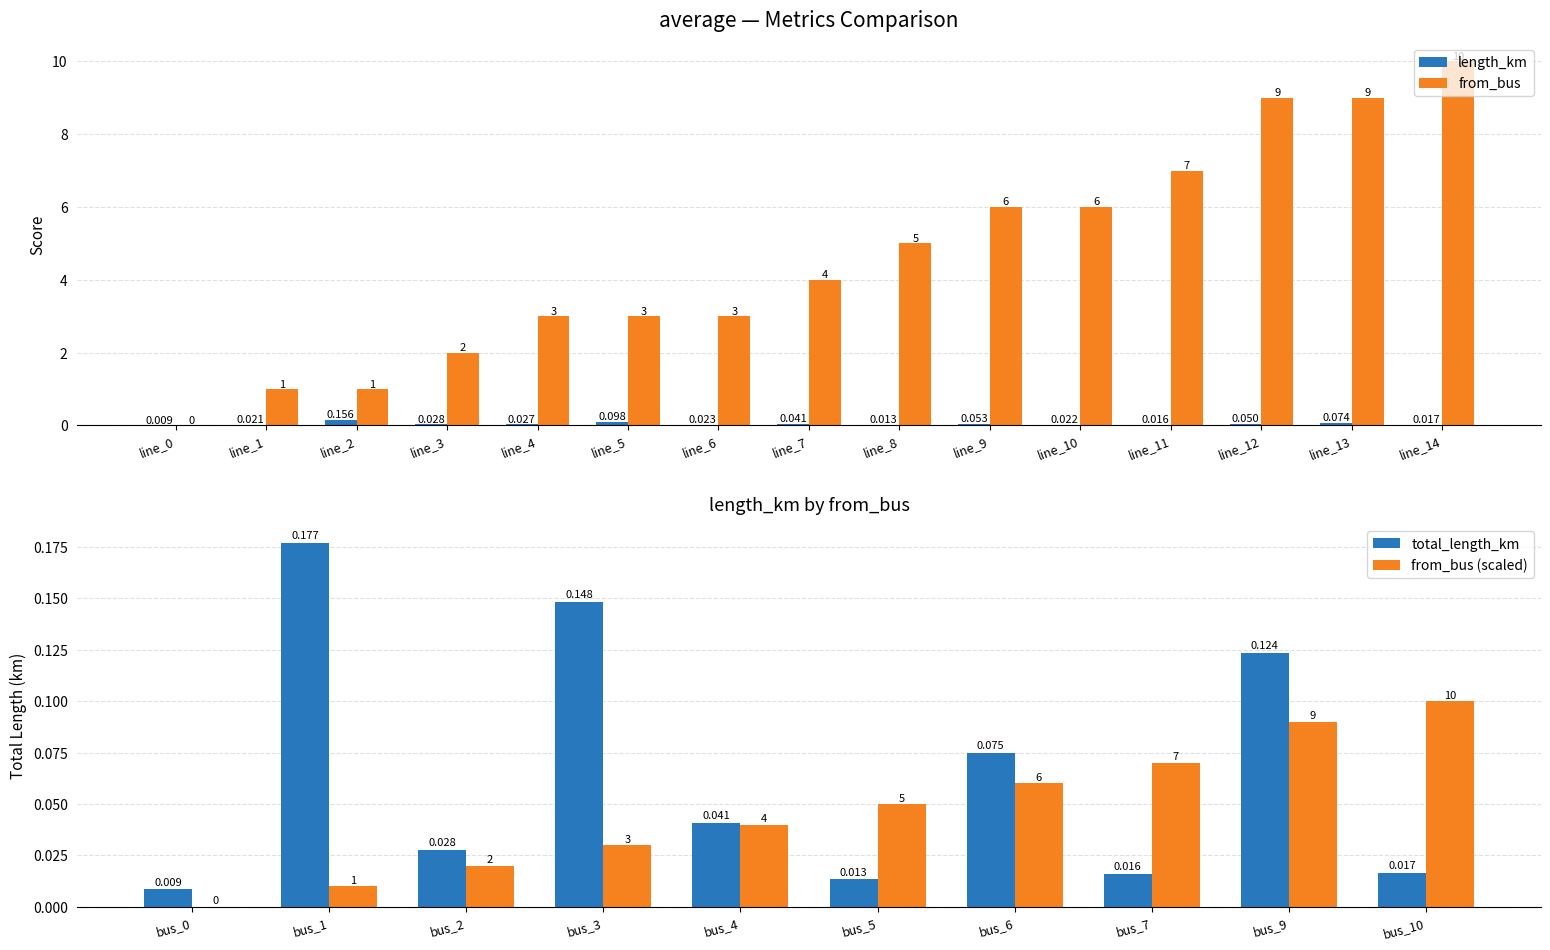

Is the value of length_km at line_6 greater than the value of from_bus at line_7?

No